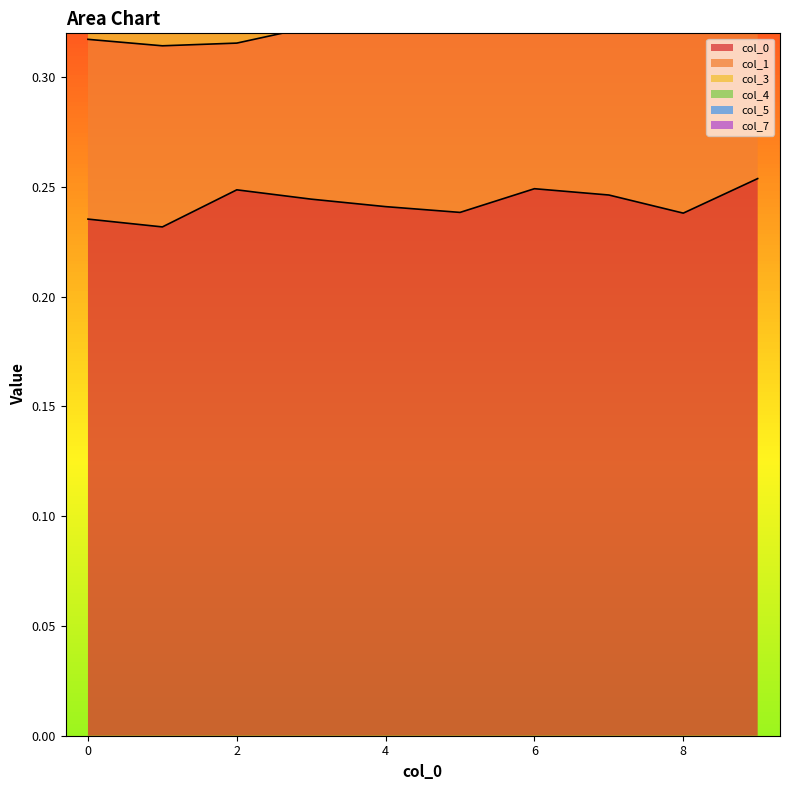

What is the smallest value displayed?

0.2